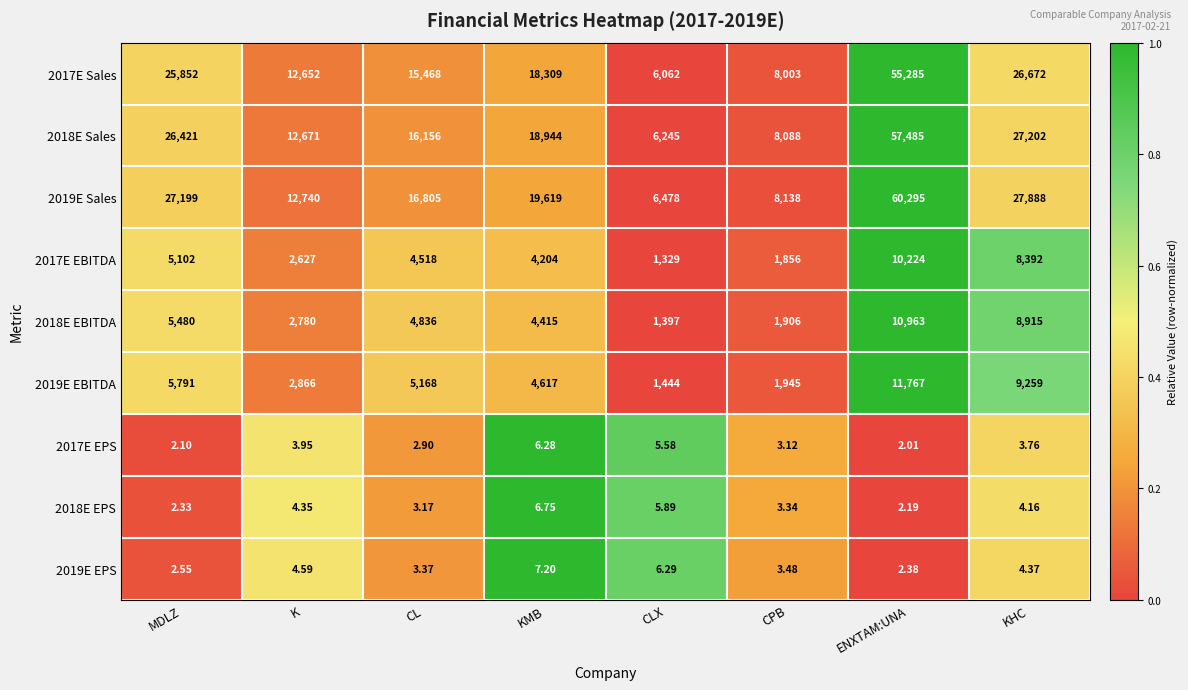

What is the maximum value shown in the chart?

60295.0